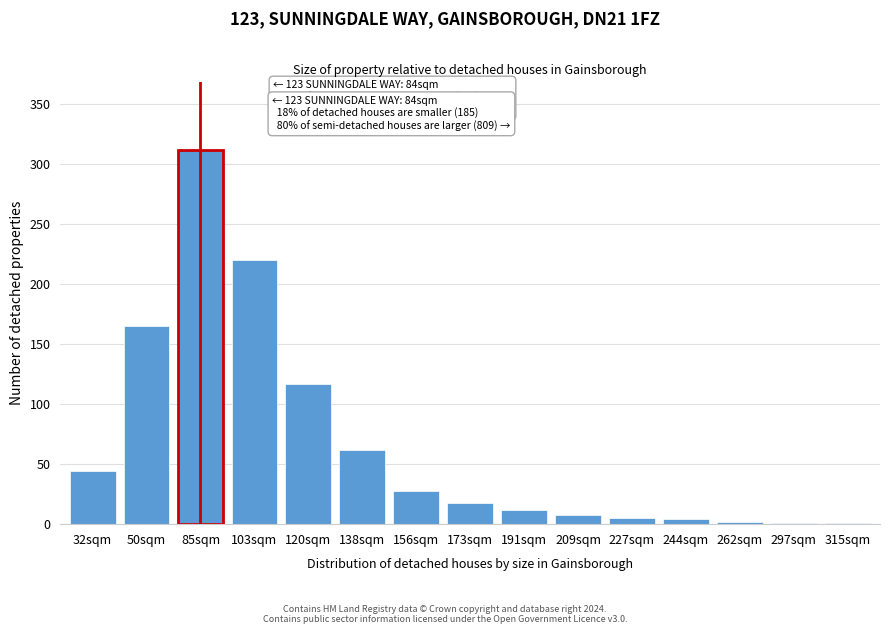

The chart shows a value of 1 at 297sqm. True or false?

True